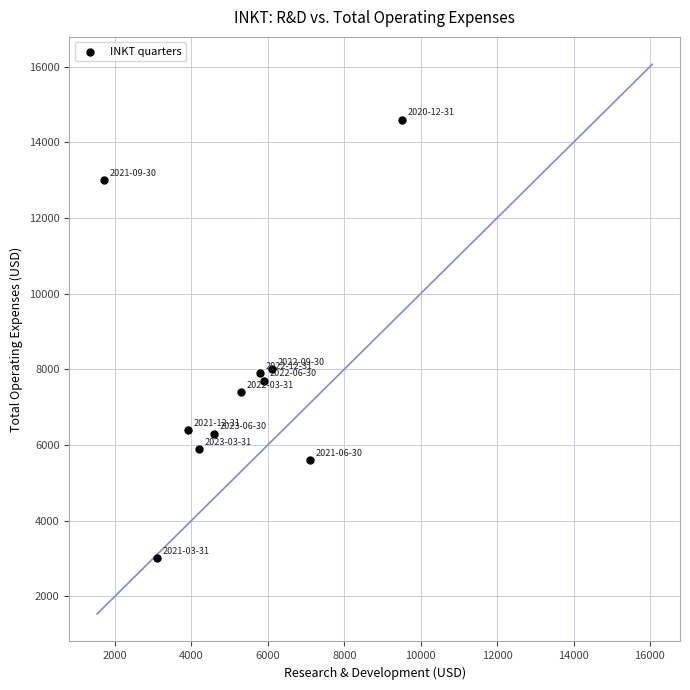

What is the range of Y values (max minus min)?

11600